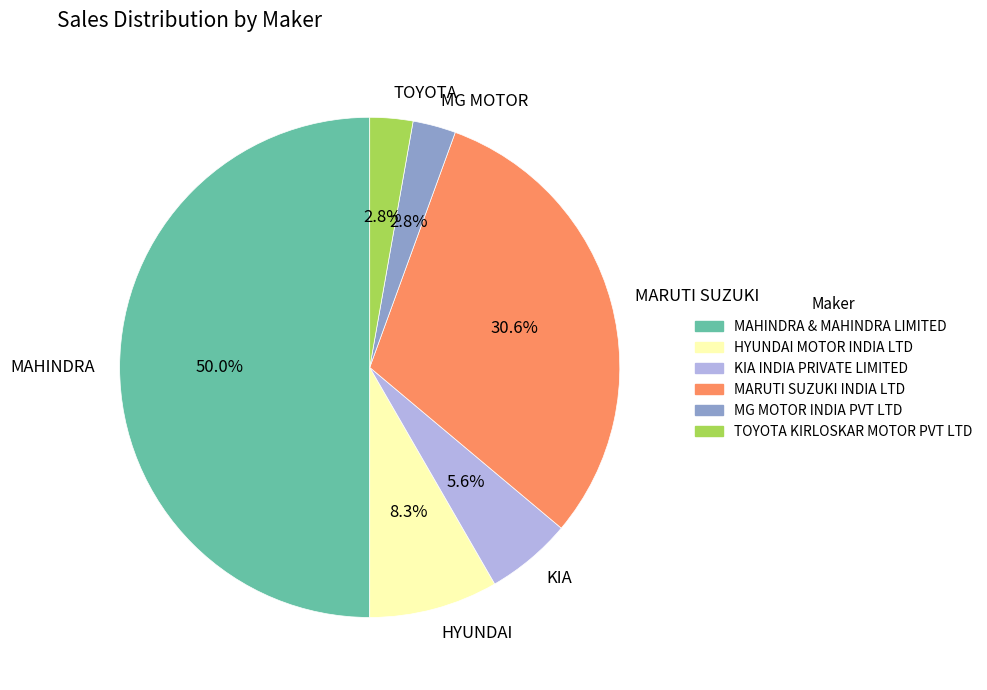

What is the ratio of the value at MARUTI SUZUKI to the value at MAHINDRA?

0.6